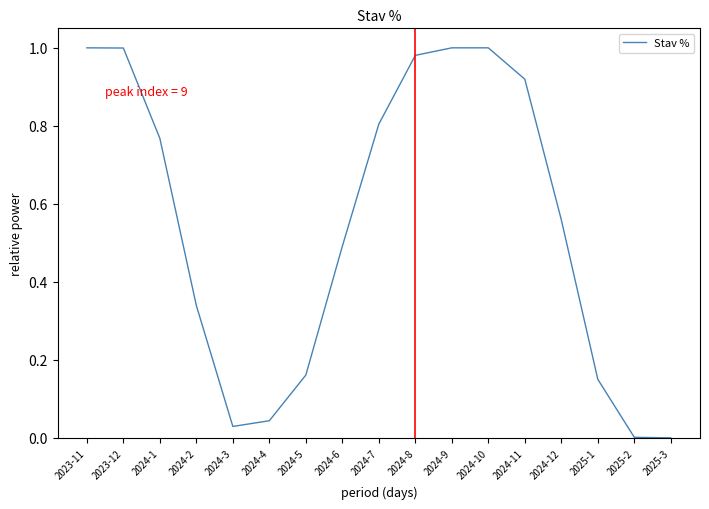

What is the sum of all values?

9.2